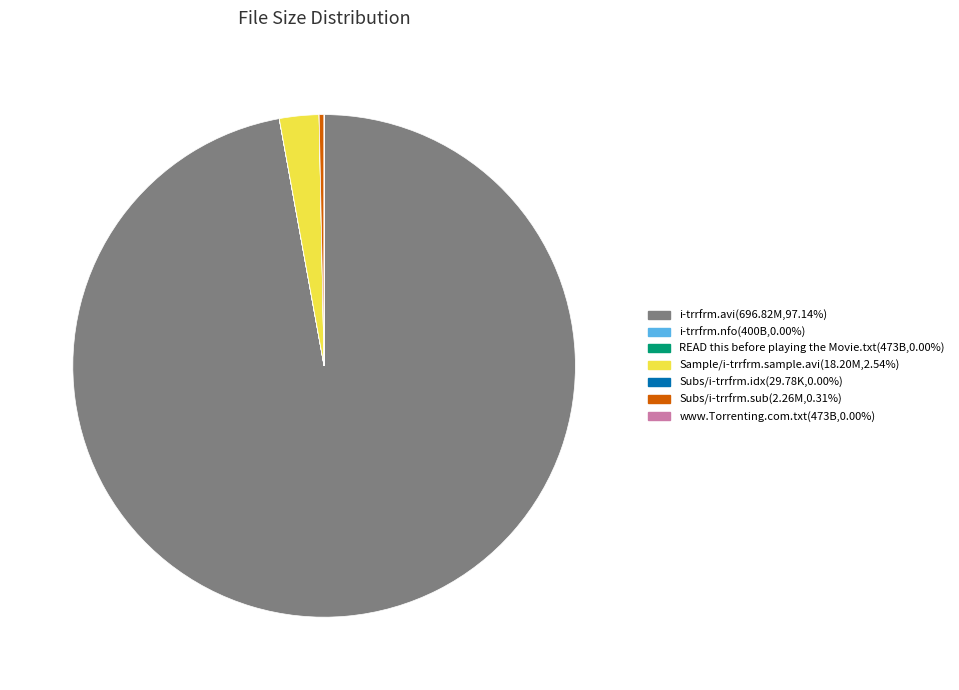

Which category has the biggest portion of the pie?

i-trrfrm.avi